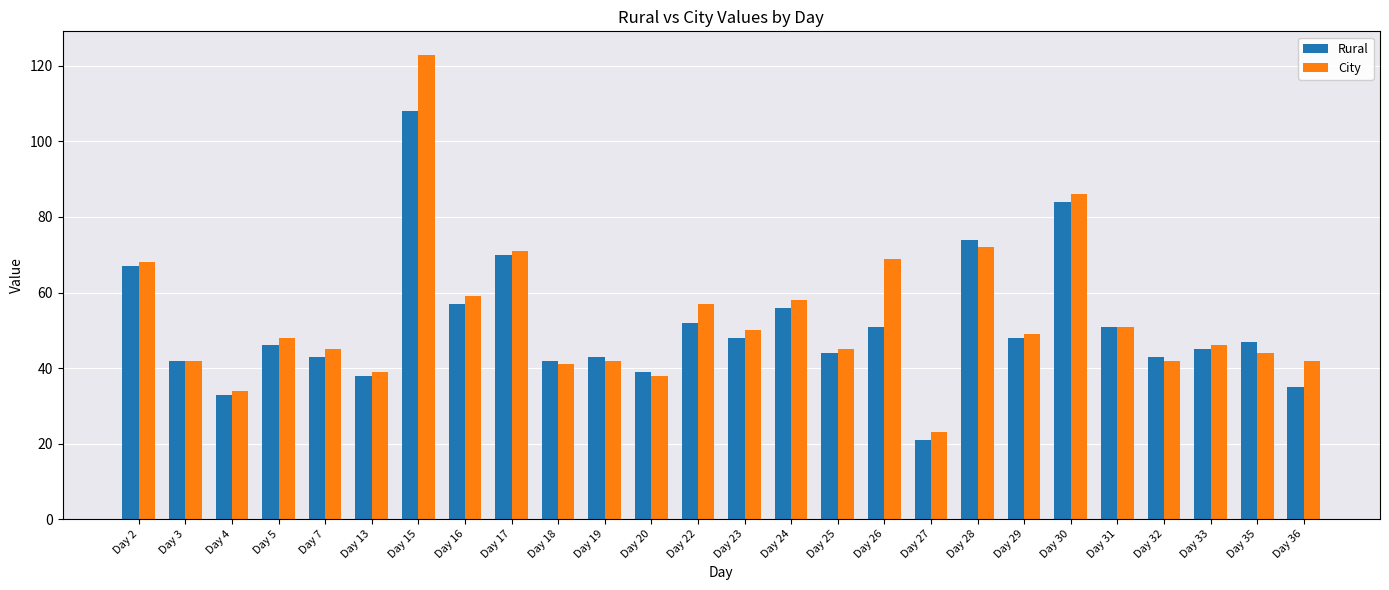

Is the value of Rural at Day 5 greater than the value of City at Day 13?

Yes